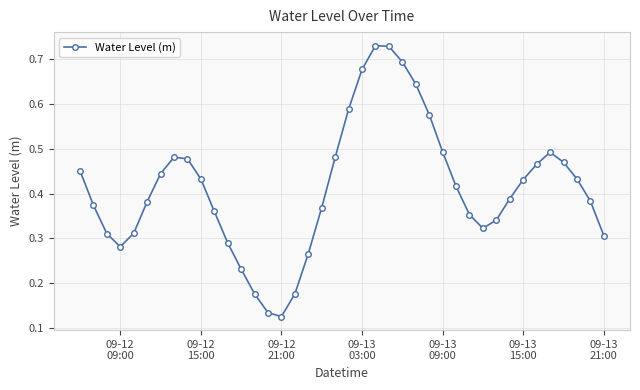

How many series are shown in this chart?

1